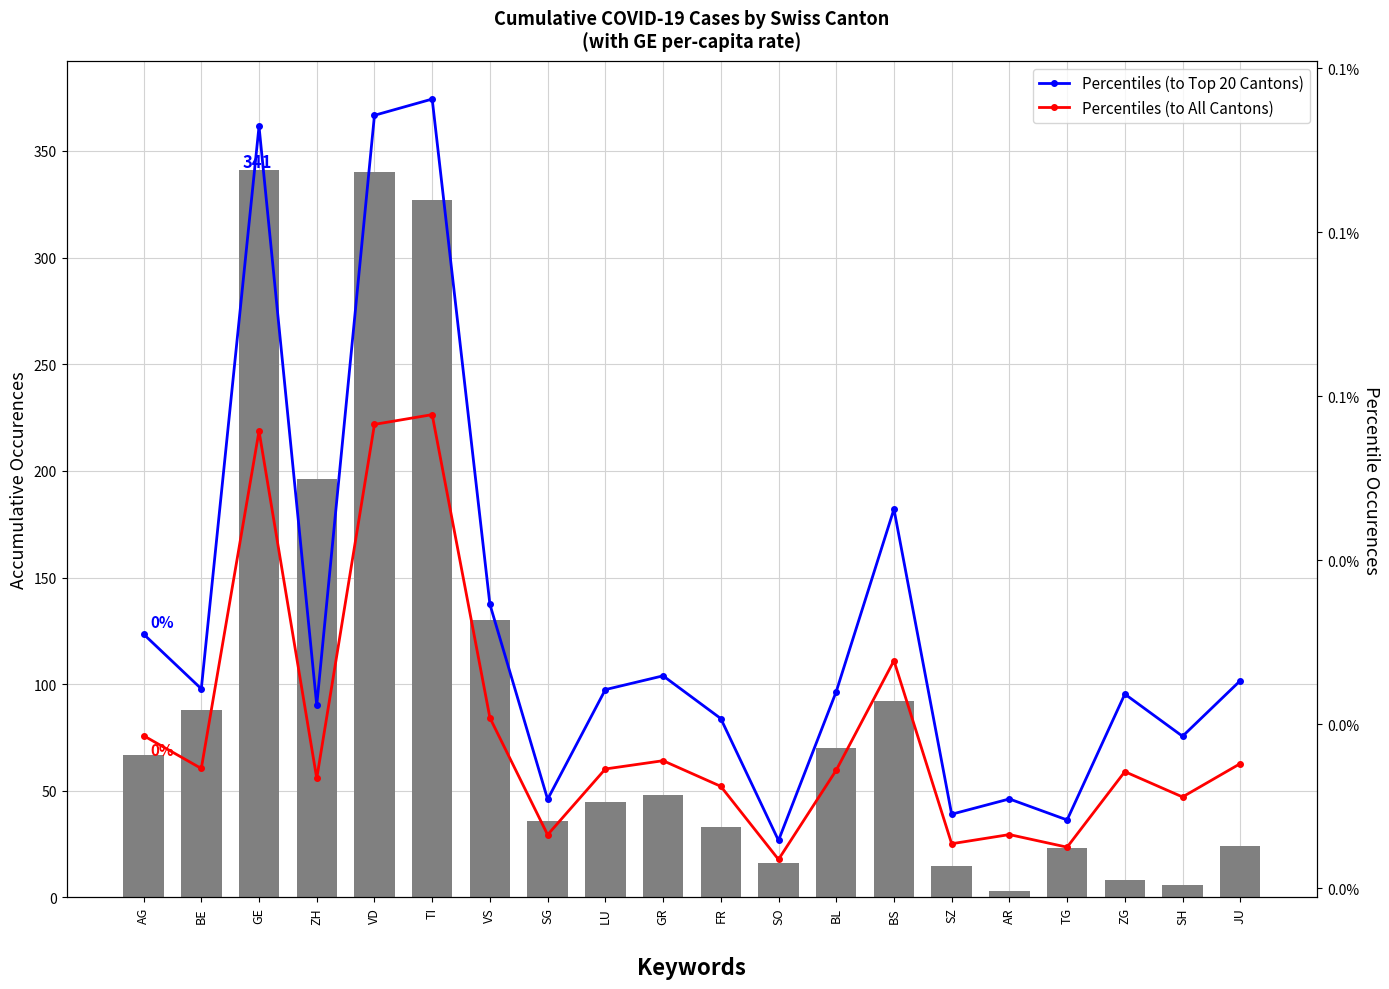

What is the spread (max minus min) of values at SZ?

15.0